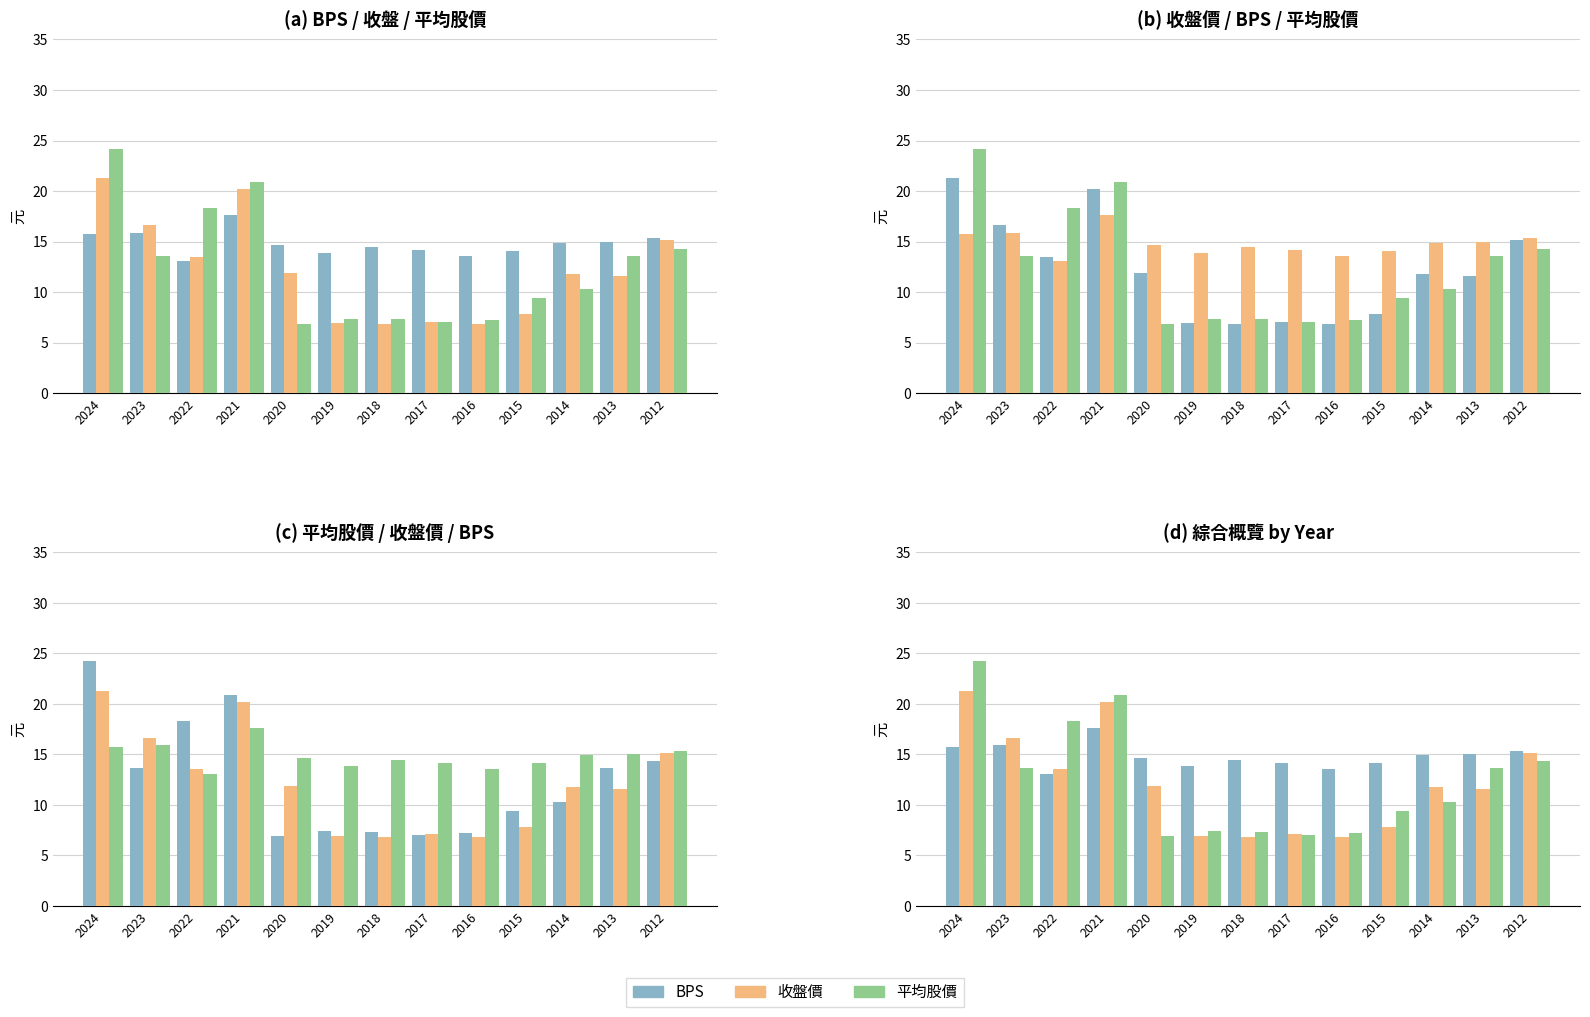

Reading left to right, transcribe all the data shown in this chart.

BPS: 15.7	15.9	13.1	17.6	14.6	13.8	14.4	14.2	13.6	14.1	14.9	15.0	15.3
收盤價: 21.2	16.6	13.5	20.2	11.8	6.9	6.8	7.1	6.8	7.8	11.8	11.6	15.2
平均股價: 24.2	13.6	18.3	20.9	6.9	7.4	7.3	7.0	7.2	9.4	10.3	13.6	14.3